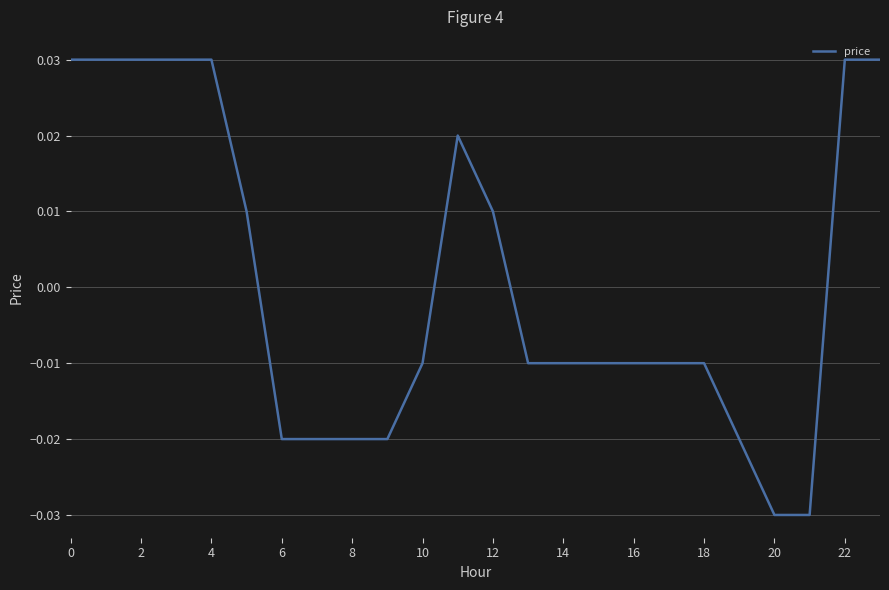

Is this an area chart (filled region under the line)?

No